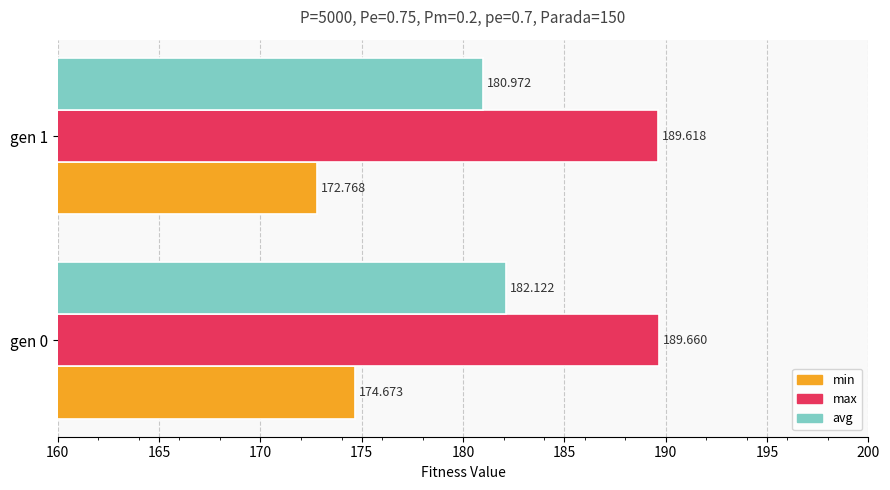

Is the value of avg at gen 1 greater than the value of min at gen 0?

Yes